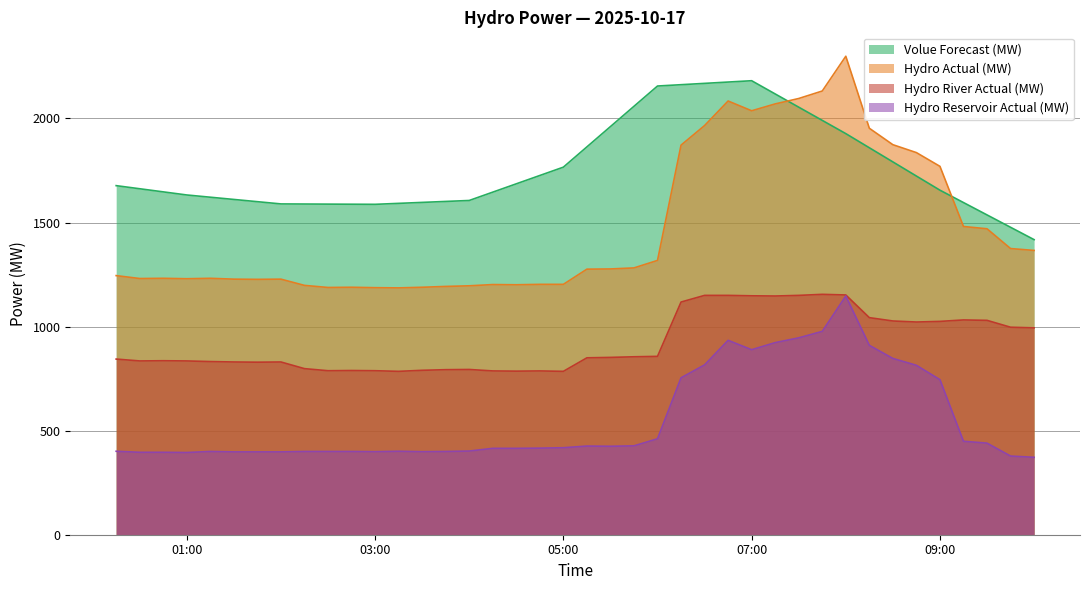

Does the chart display data point markers on the line(s)?

No